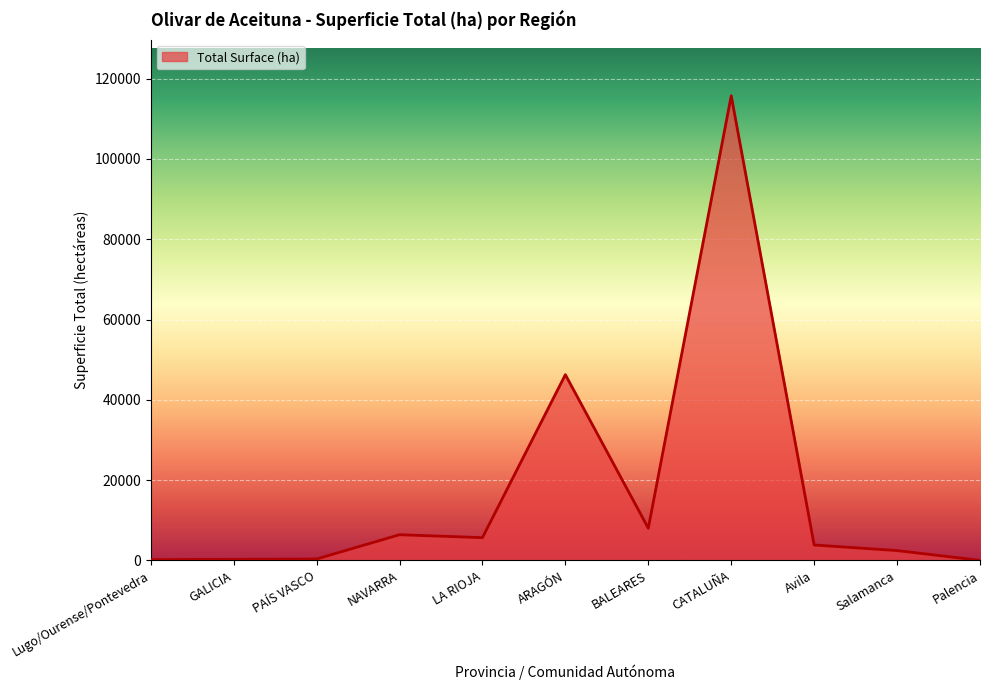

Between BALEARES and Lugo/Ourense/Pontevedra, which is larger?

BALEARES